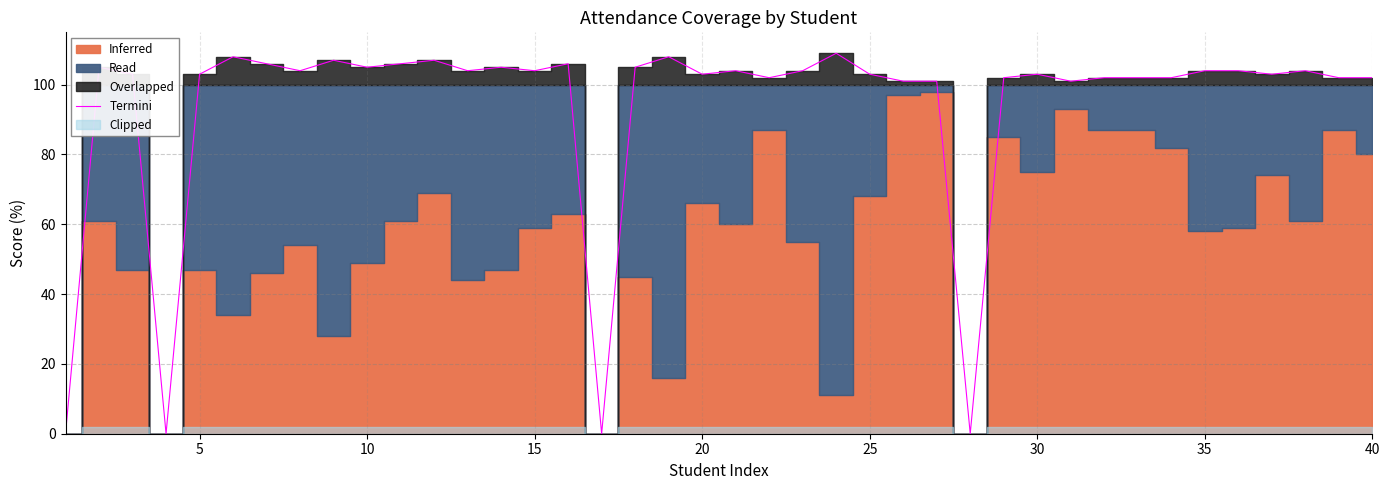

What is the highest value of the Termini series?

109